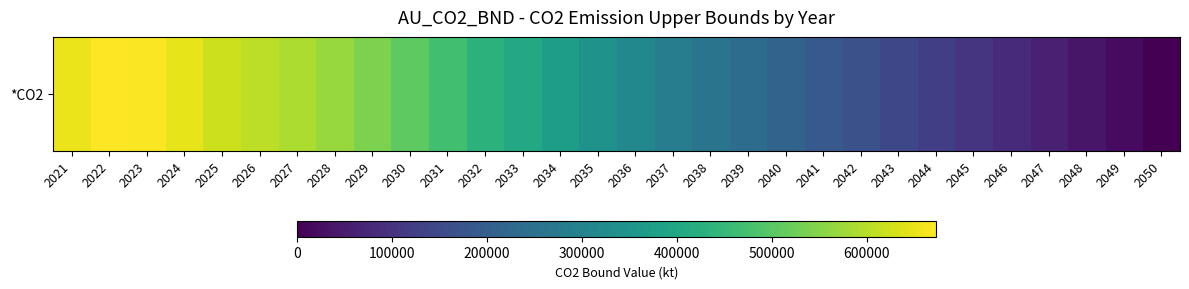

Which category has the highest value across all series?

2022